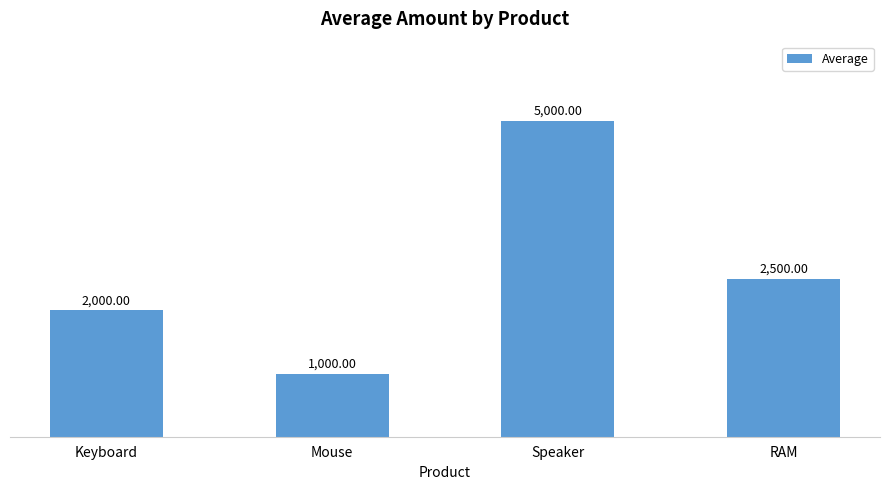

List the labels in order of value, smallest first.

Mouse, Keyboard, RAM, Speaker